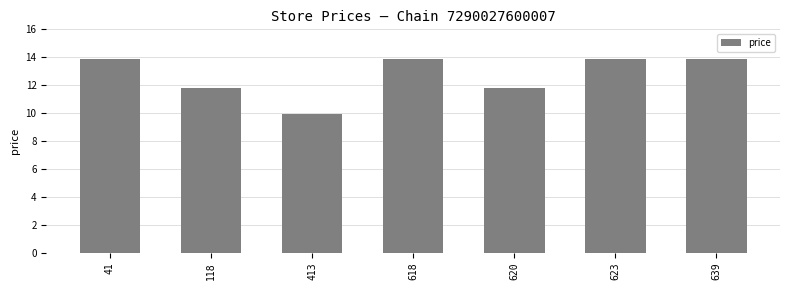

How many values are between 11 and 13?

2